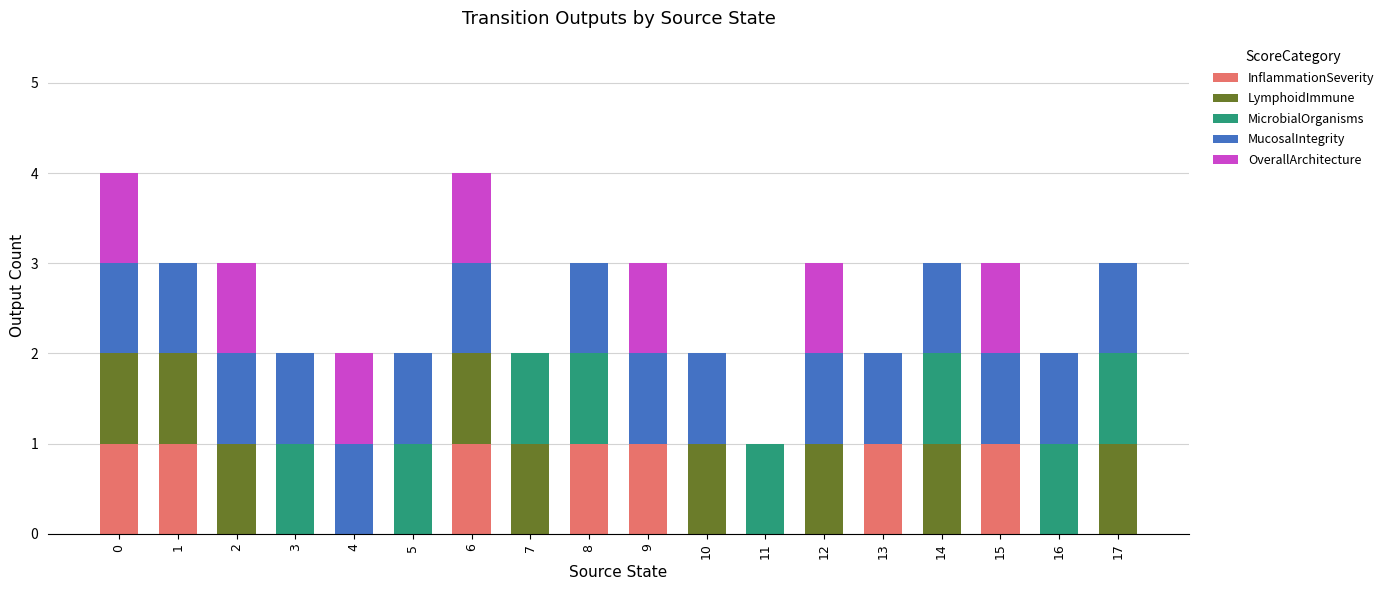

Are the bars grouped side by side (vs. stacked)?

No